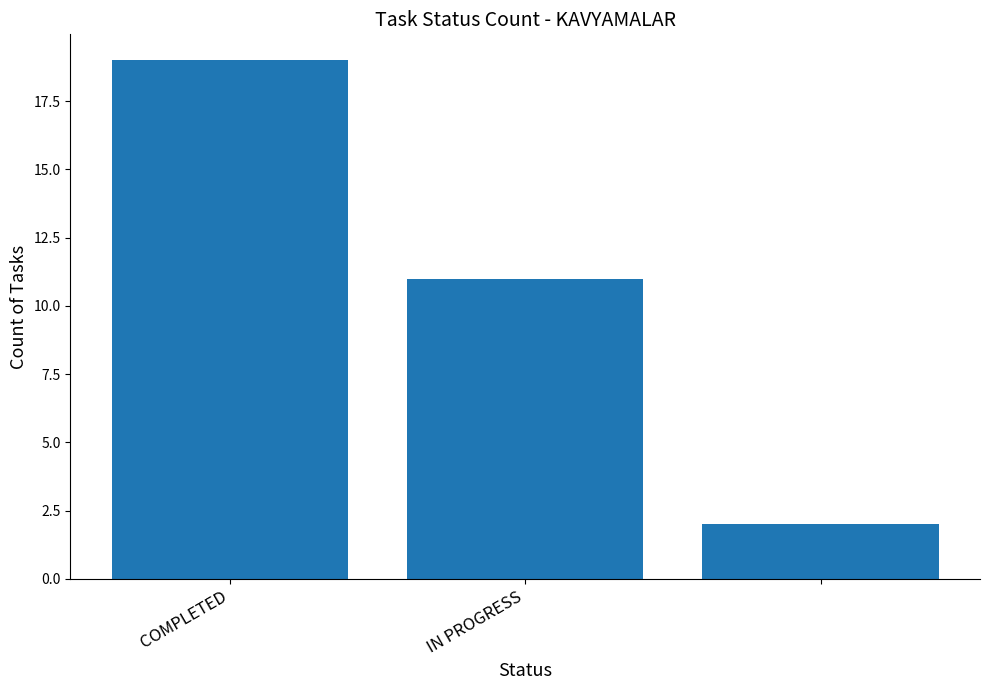

What is the difference between the maximum and second lowest values?

8